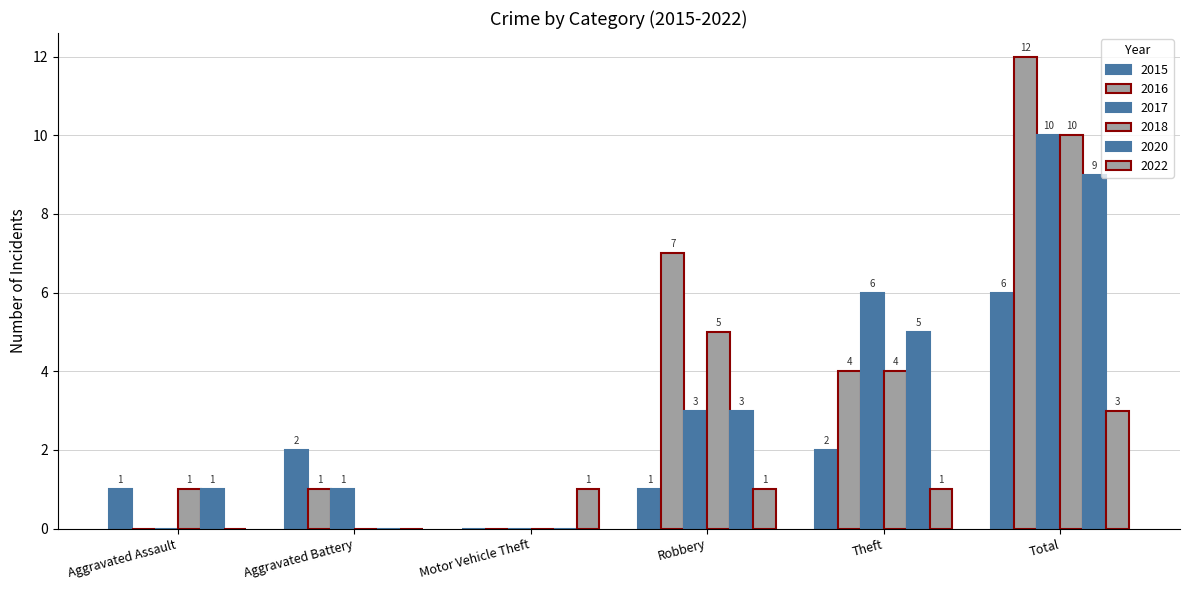

What is the total value across all series at Total?

50